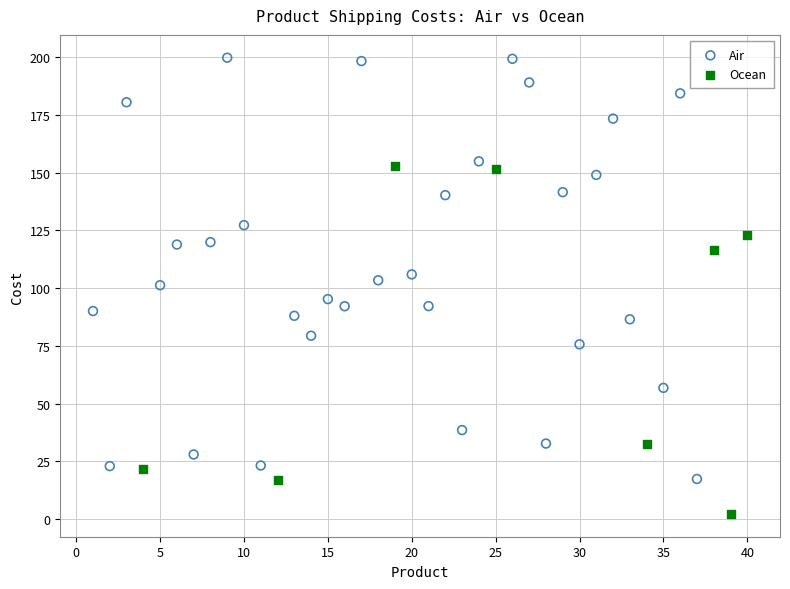

Which series reaches the maximum Y coordinate?

Air